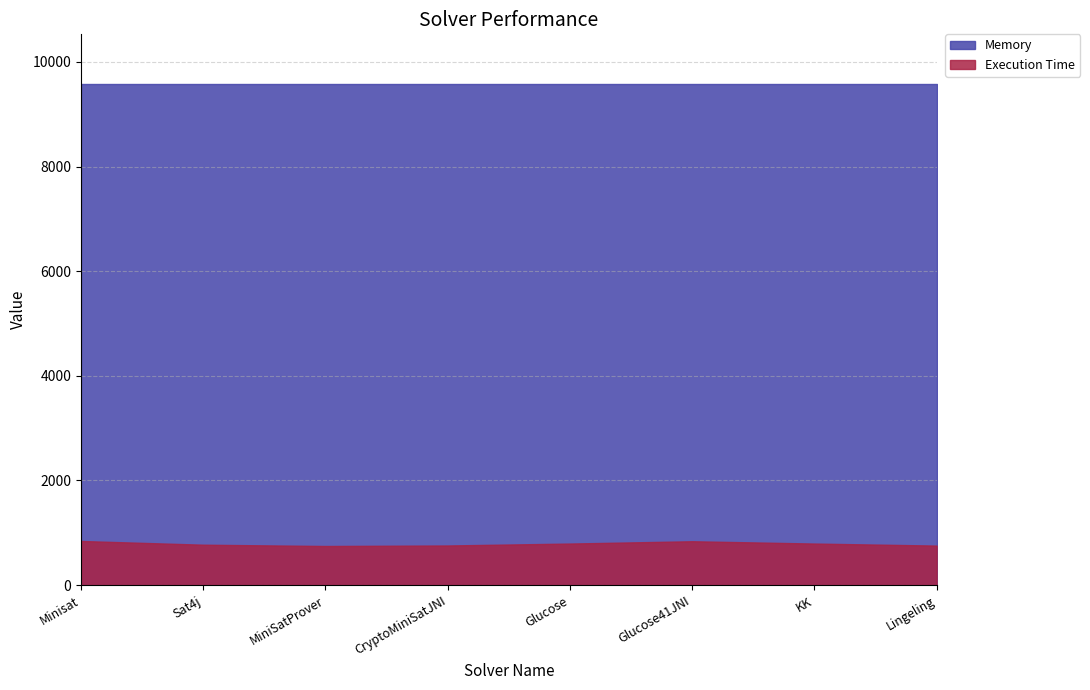

Which has a higher value, Sat4j or KK?

Sat4j